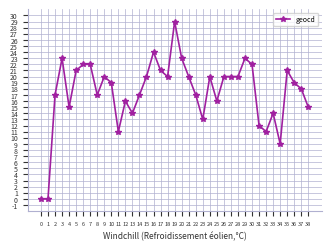

True or false: the data has more than 2 interior local peaks.

True